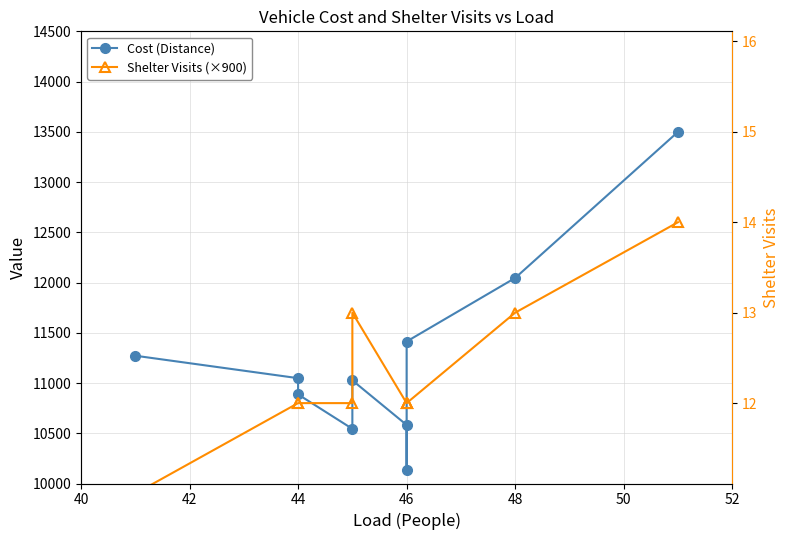

What is the difference between the second highest and second lowest values in the Shelter Visits (×900) series?

900.0